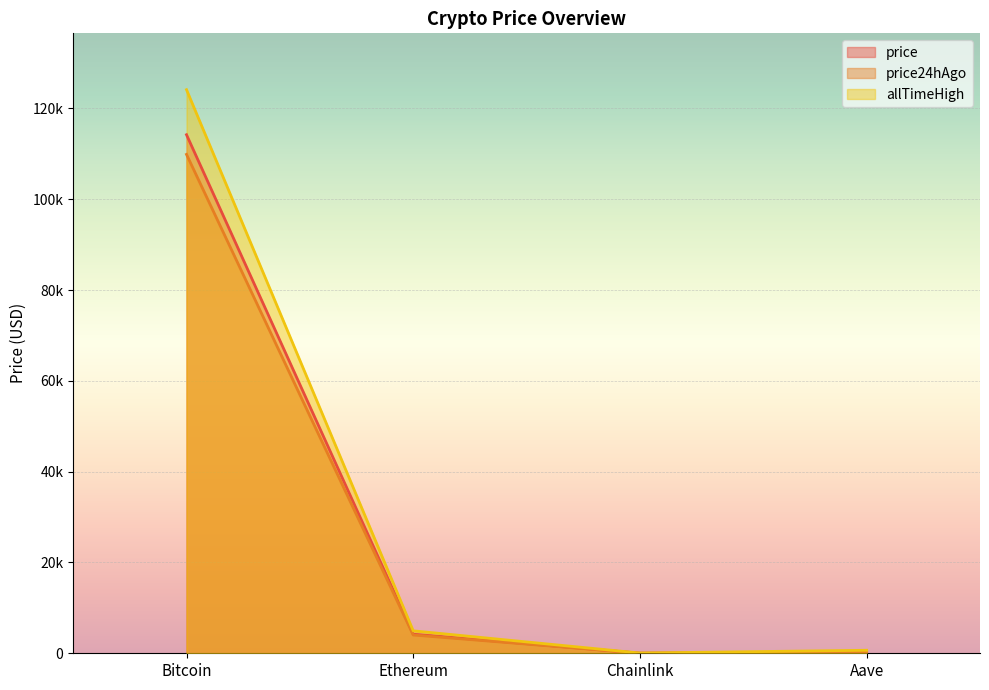

Reading left to right, transcribe all the data shown in this chart.

price: 114209.0	4198.0	21.6	277.3
price24hAgo: 109875.0	4023.9	20.9	265.9
allTimeHigh: 124128.0	4946.1	52.7	661.7